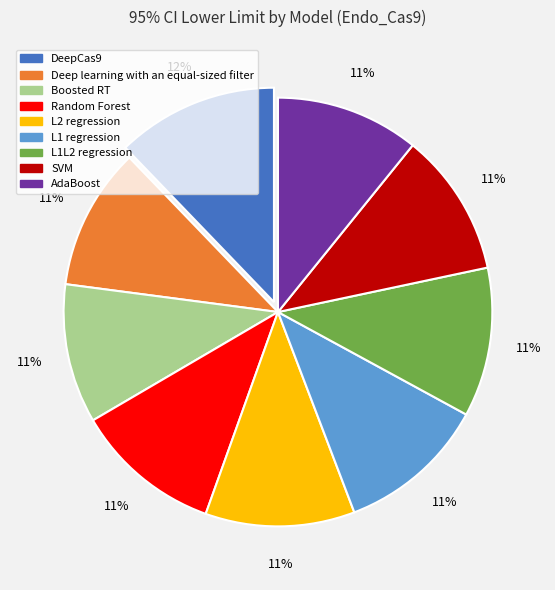

Does any single category account for the majority?

No